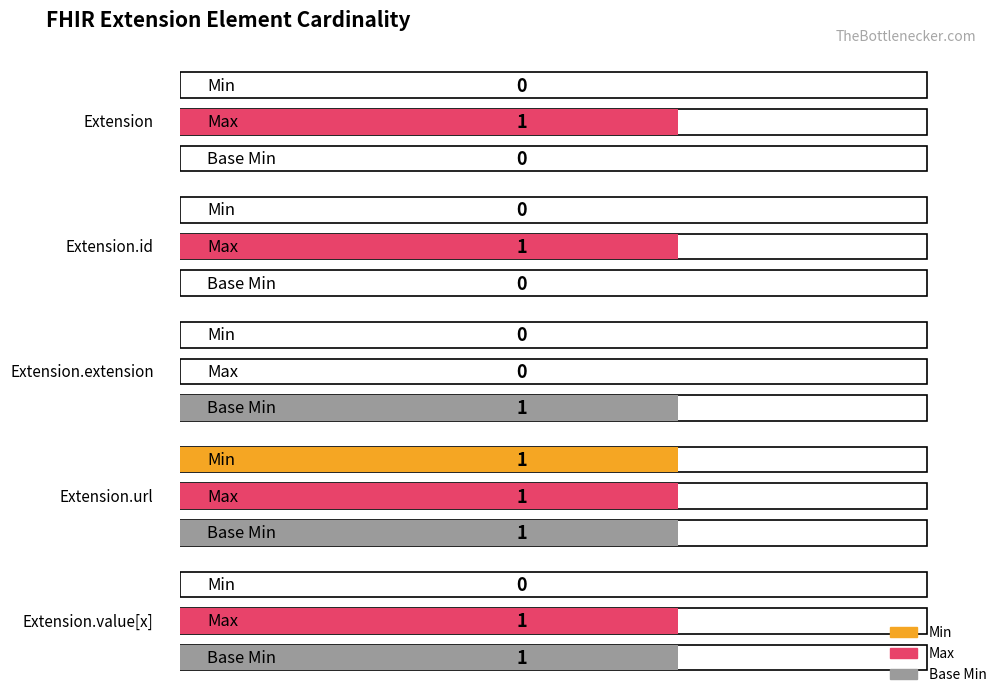

What is the difference between the highest and lowest values at Extension.id?

1